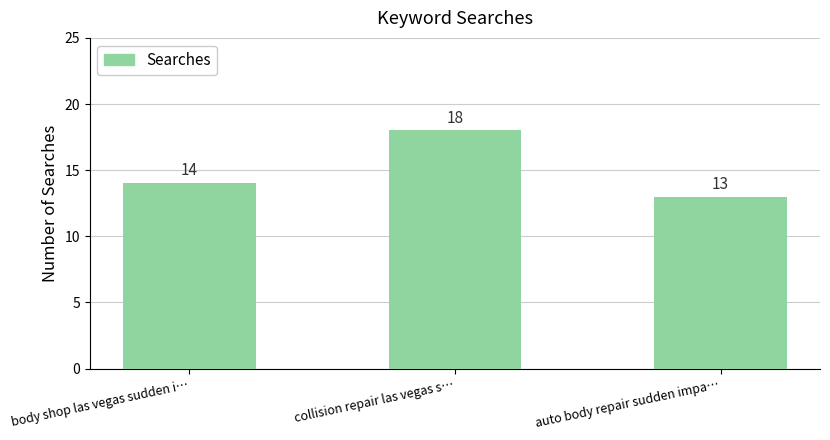

List the labels in order of value, smallest first.

auto body repair sudden impa…, body shop las vegas sudden i…, collision repair las vegas s…